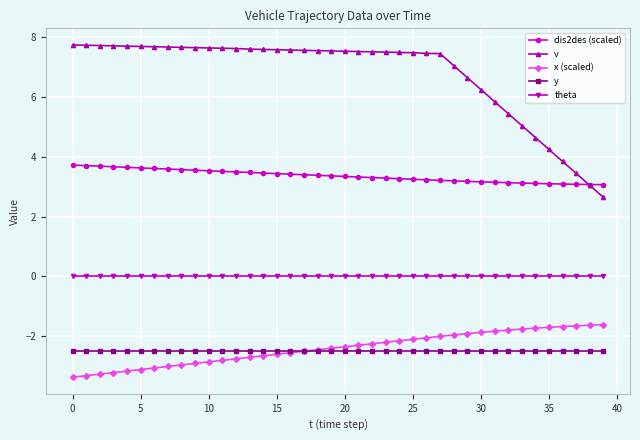

Which series has the widest spread of values?

v